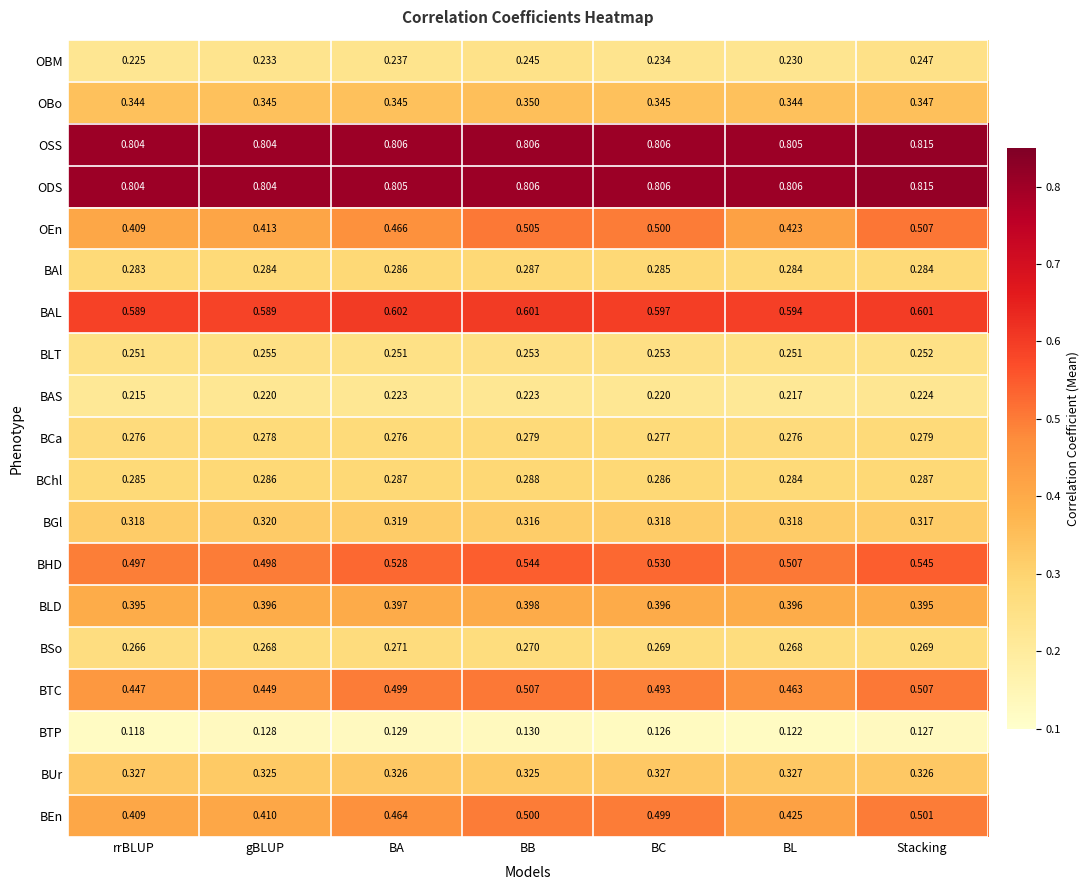

At which category does the chart reach its minimum across all series?

rrBLUP